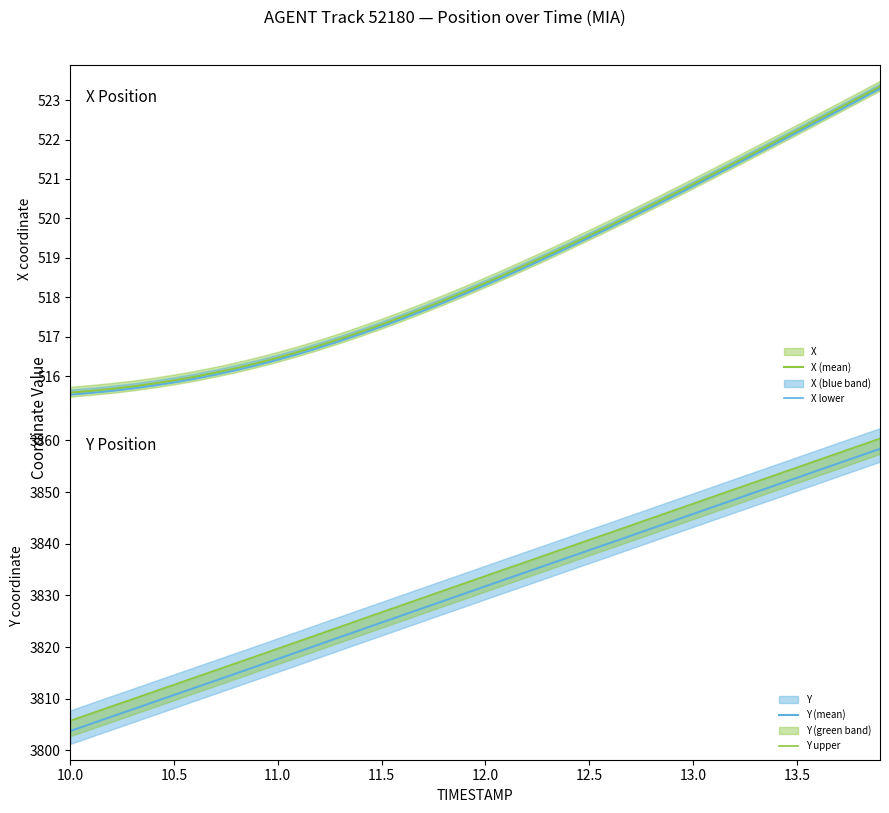

True or false: Y upper and X lower intersect in this chart.

False